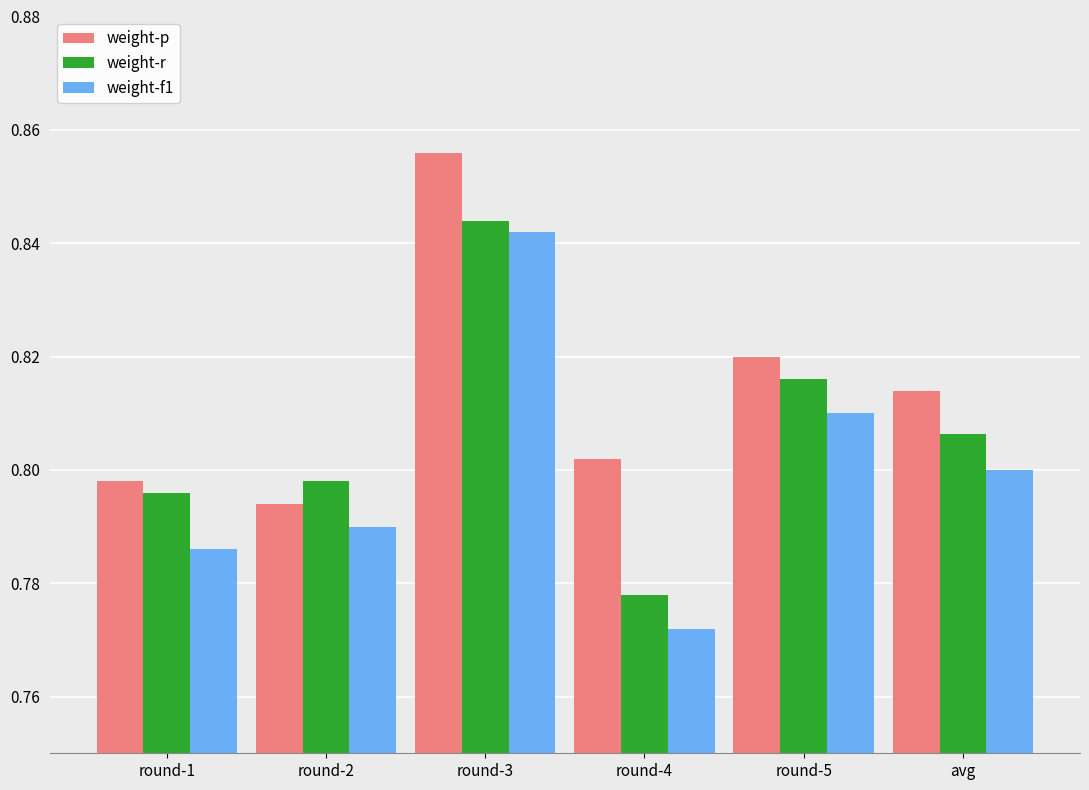

What position from the left is round-1?

1